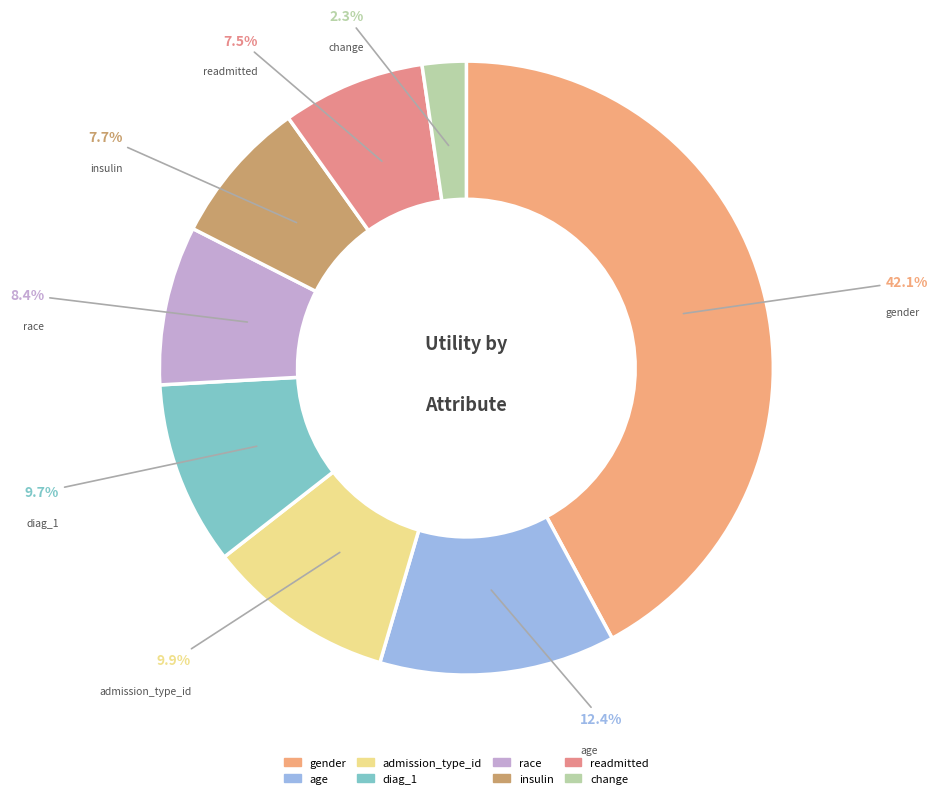

To the nearest percent, what portion does gender represent?

42%